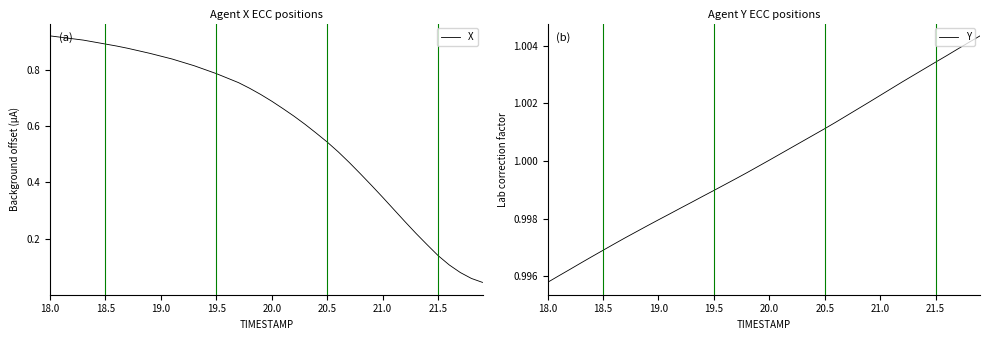

True or false: X has a value of 0.5 at 21.0.

False